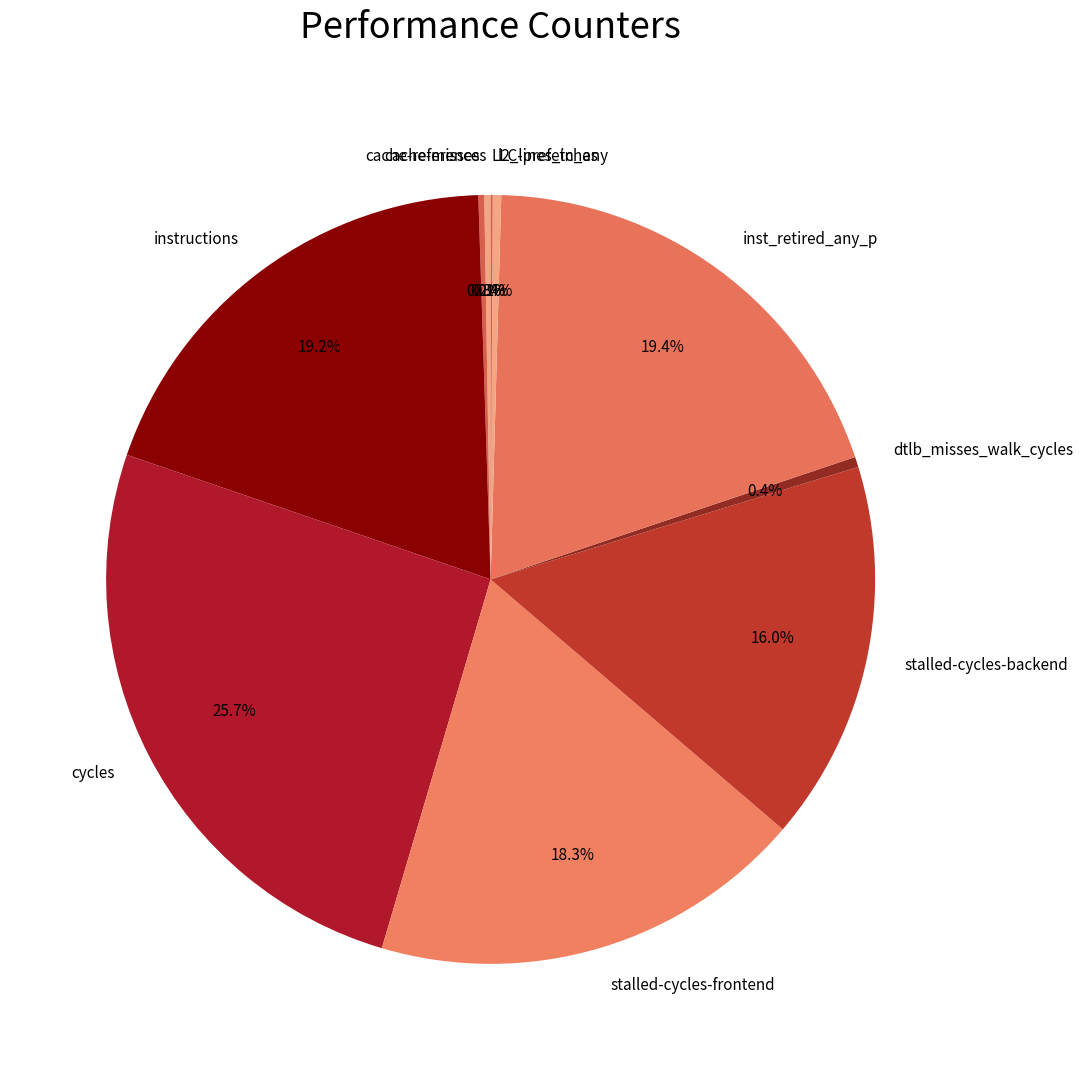

Does any single category account for the majority?

No